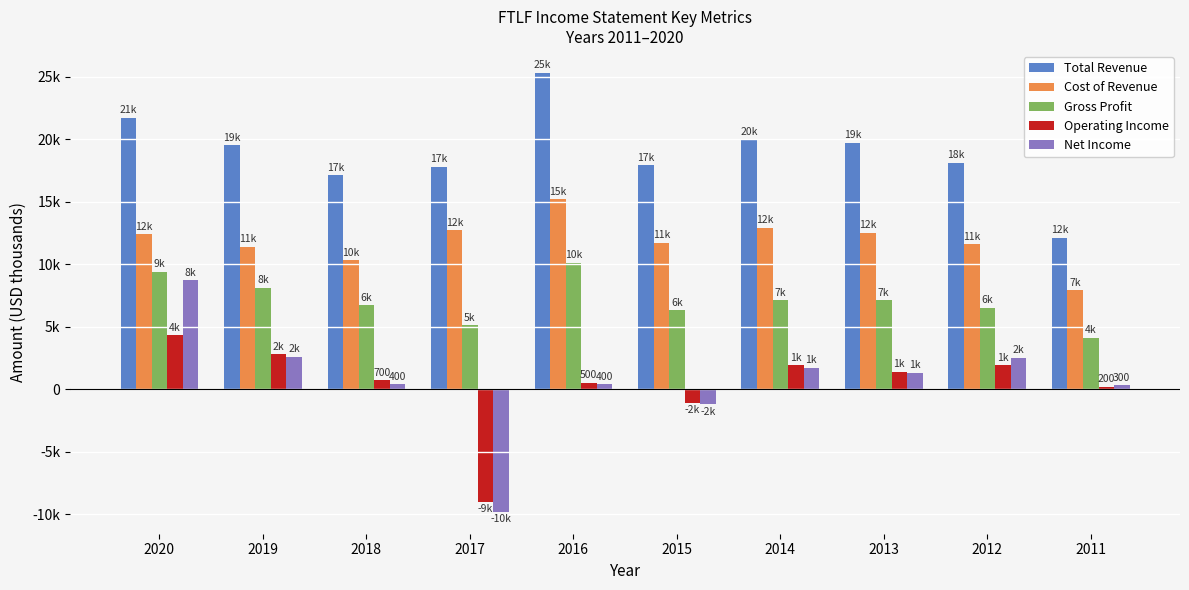

What are all the series names shown in the legend?

Total Revenue, Cost of Revenue, Gross Profit, Operating Income, Net Income